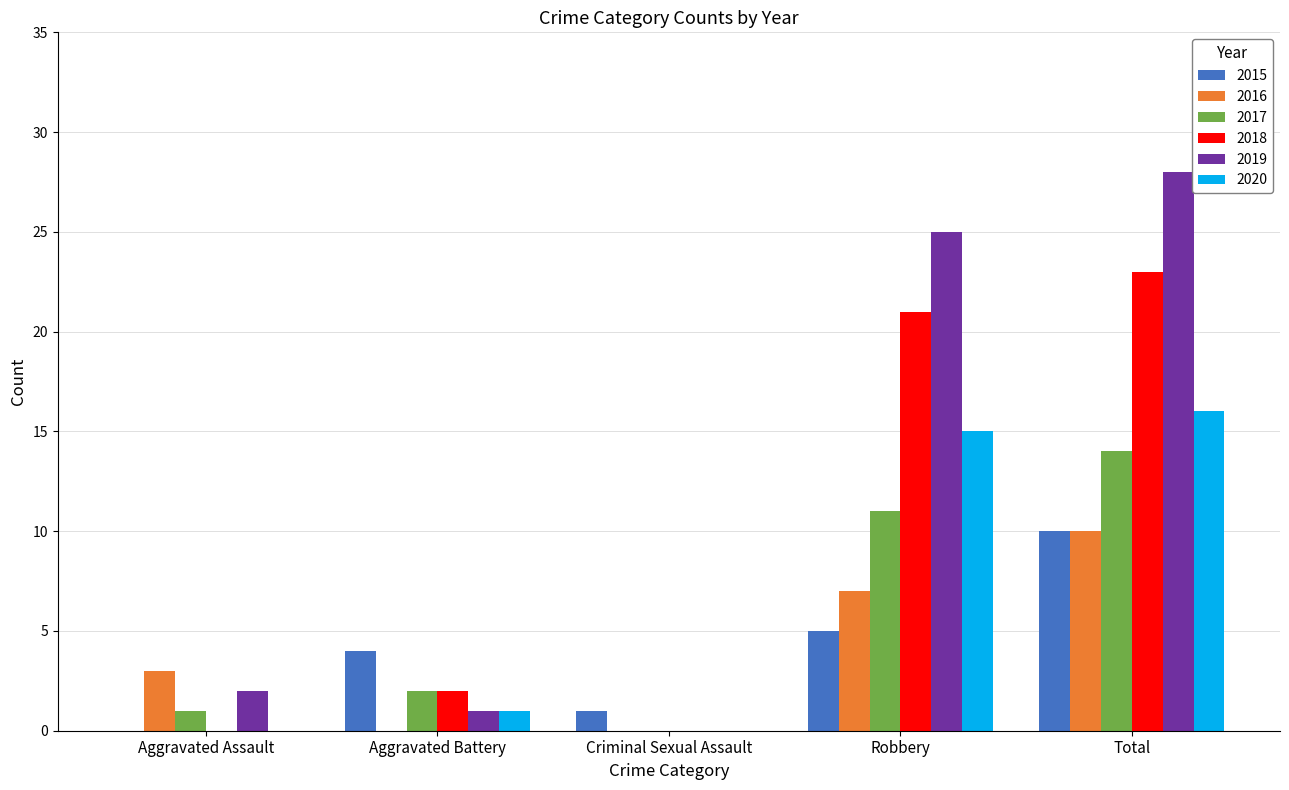

The 2018 series shows 0 at Criminal Sexual Assault. True or false?

True